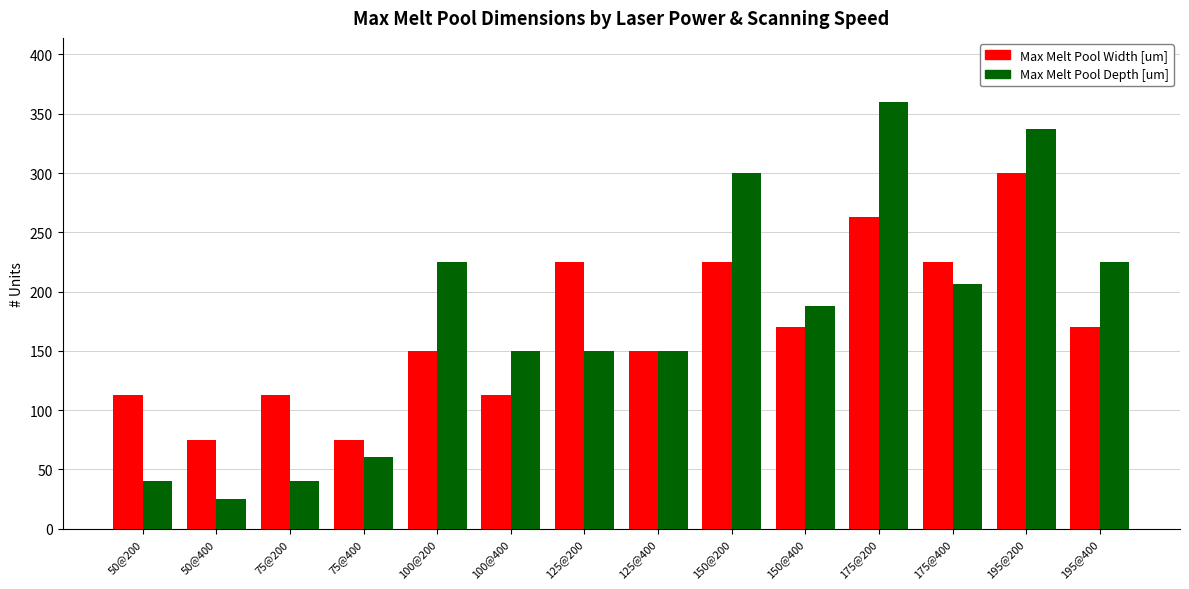

At which category is the sum across all series the highest?

195@200